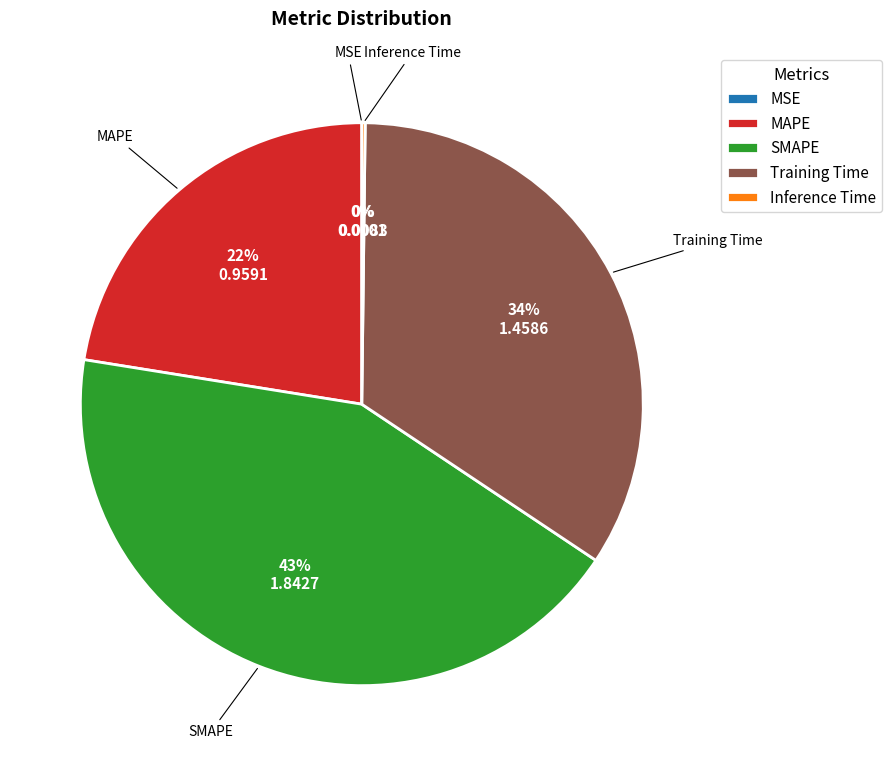

To the nearest percent, what is the difference between the largest and smallest slice percentages?

43%